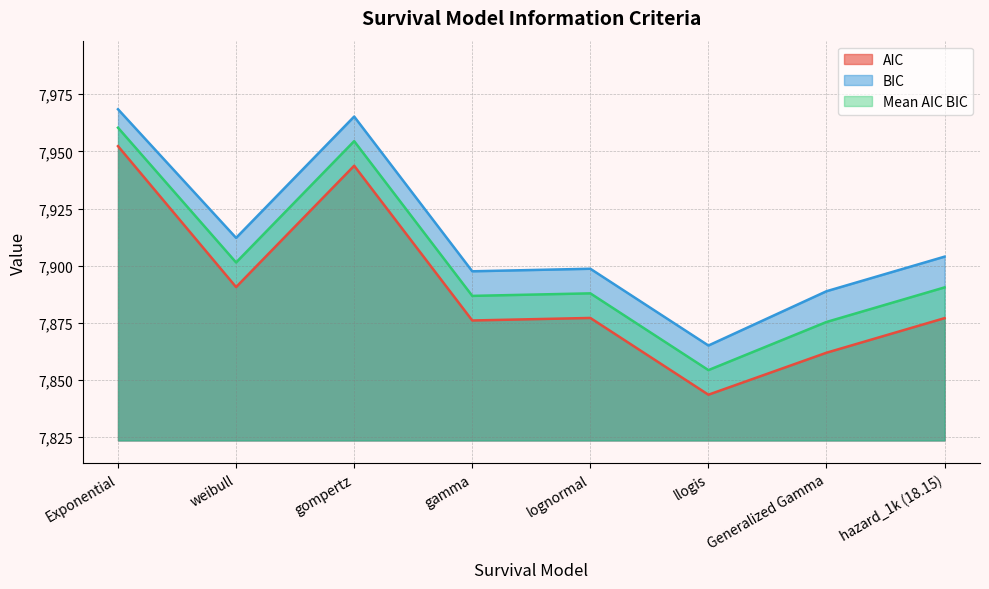

Which has a higher value, hazard_1k (18.15) or Generalized Gamma?

hazard_1k (18.15)